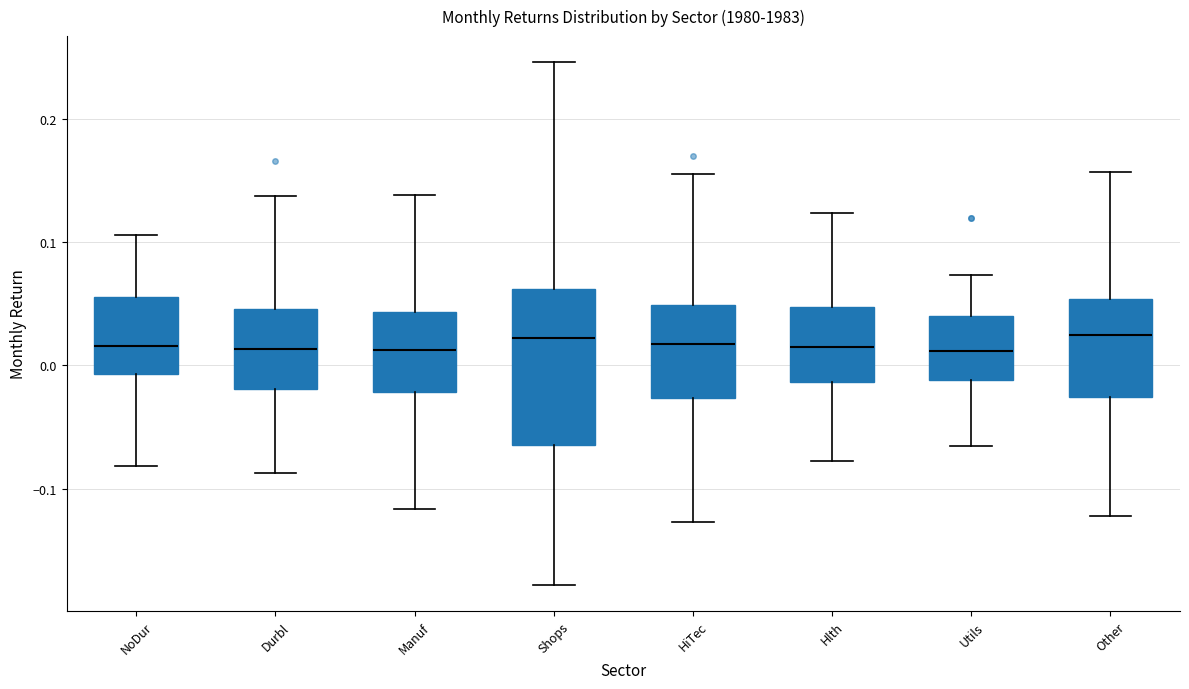

Reading left to right, transcribe this box plot: for each box, give where its median line is, the range the box spans, and where its two whiskers end, as read against the y-axis. The values are not printed on the chart, so give them approximately, as read against the axis.

NoDur: median 0.02, box -0.01 to 0.06, whiskers -0.08 to 0.11
Durbl: median 0.01, box -0.02 to 0.05, whiskers -0.09 to 0.14
Manuf: median 0.01, box -0.02 to 0.04, whiskers -0.12 to 0.14
Shops: median 0.02, box -0.06 to 0.06, whiskers -0.18 to 0.25
HiTec: median 0.02, box -0.03 to 0.05, whiskers -0.13 to 0.15
Hlth: median 0.01, box -0.01 to 0.05, whiskers -0.08 to 0.12
Utils: median 0.01, box -0.01 to 0.04, whiskers -0.07 to 0.07
Other: median 0.02, box -0.03 to 0.05, whiskers -0.12 to 0.16